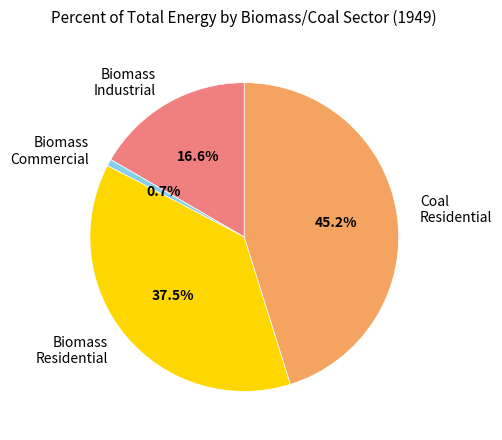

Between Biomass Commercial and Coal Residential, which is larger?

Coal Residential